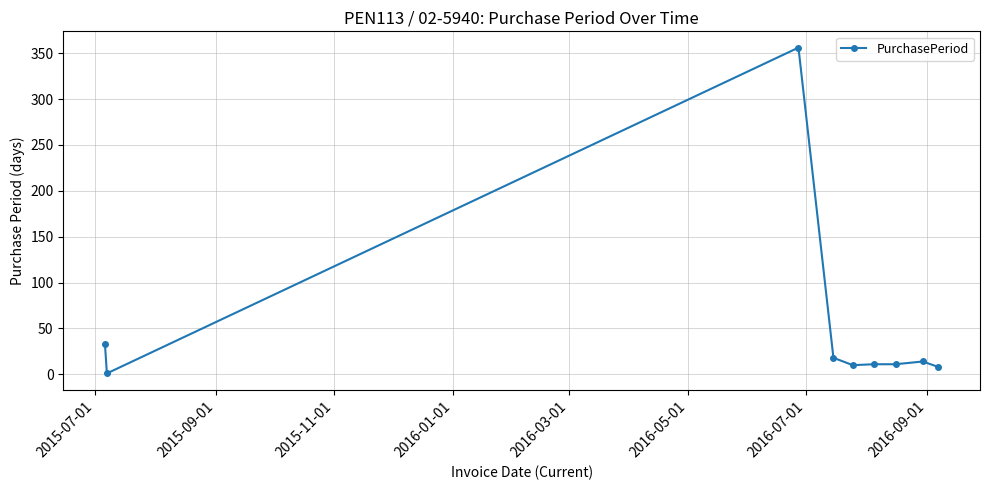

How many lines are shown in the chart?

1